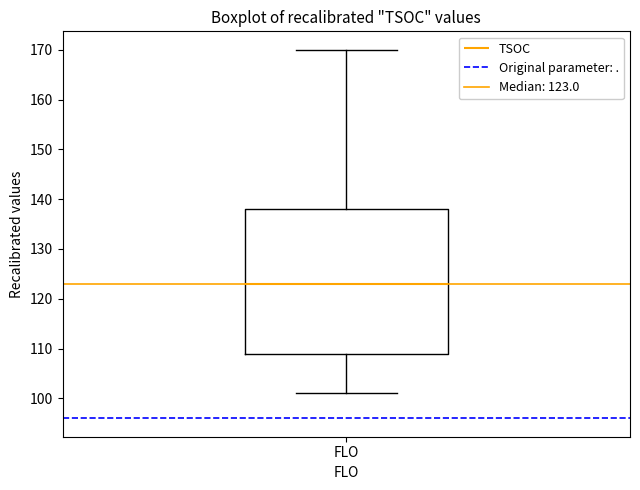

Where does the upper whisker of the box for FLO end on the y-axis? The values are not printed on the chart, so give them approximately, as read against the axis.

170